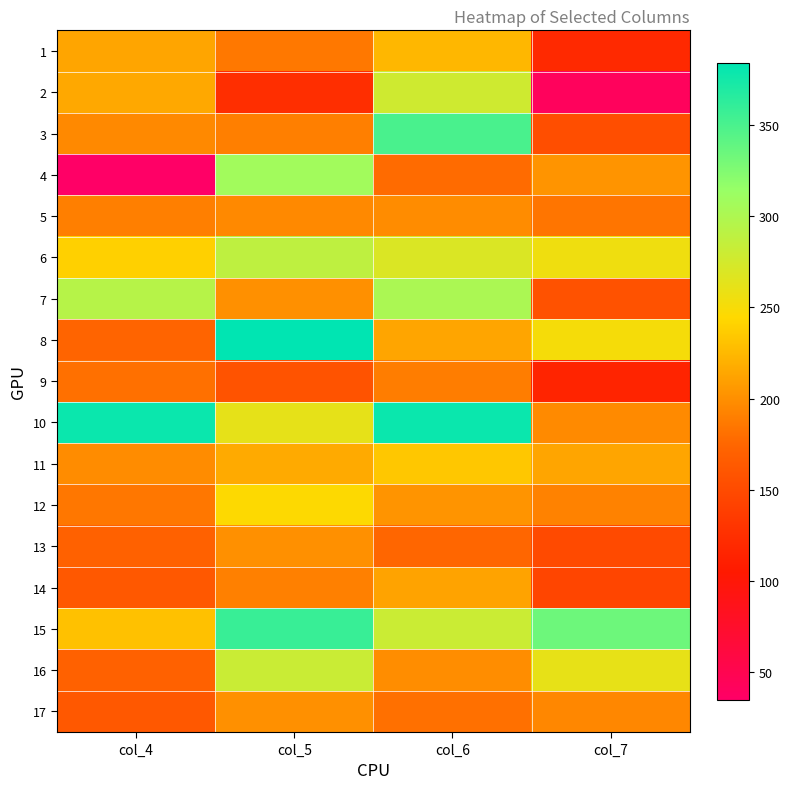

At which category is the sum across all series the highest?

col_6